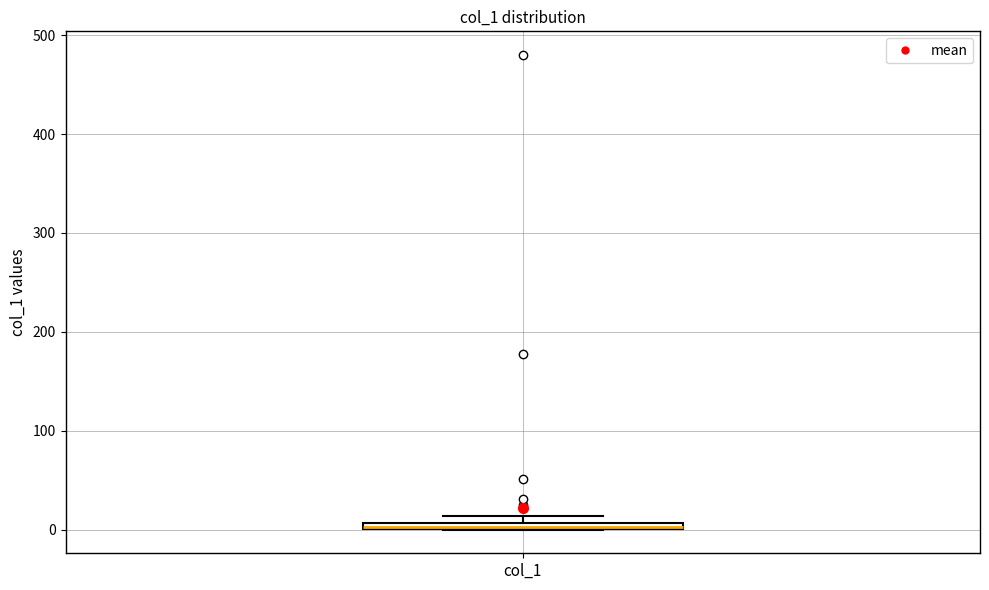

Where is the lower edge of the box for col_1 on the y-axis? The values are not printed on the chart, so give them approximately, as read against the axis.

0